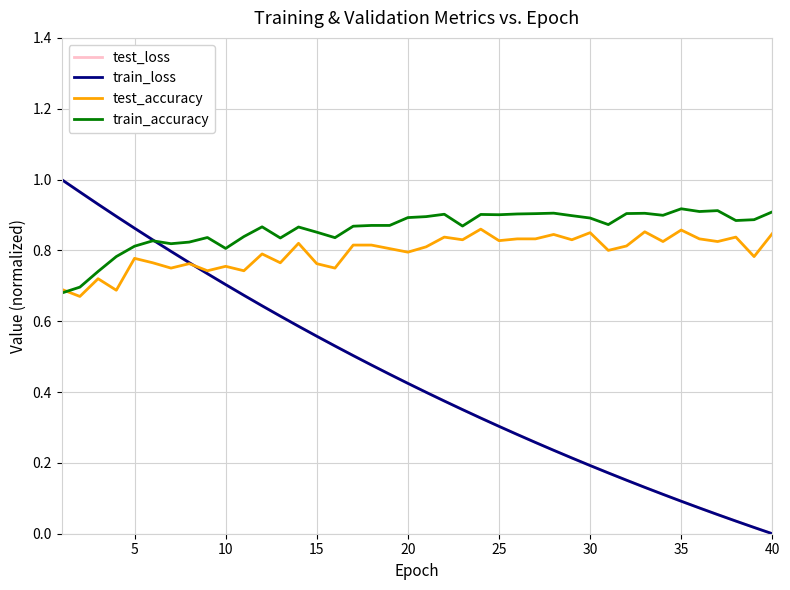

Which series has the largest range (max minus min)?

train_loss